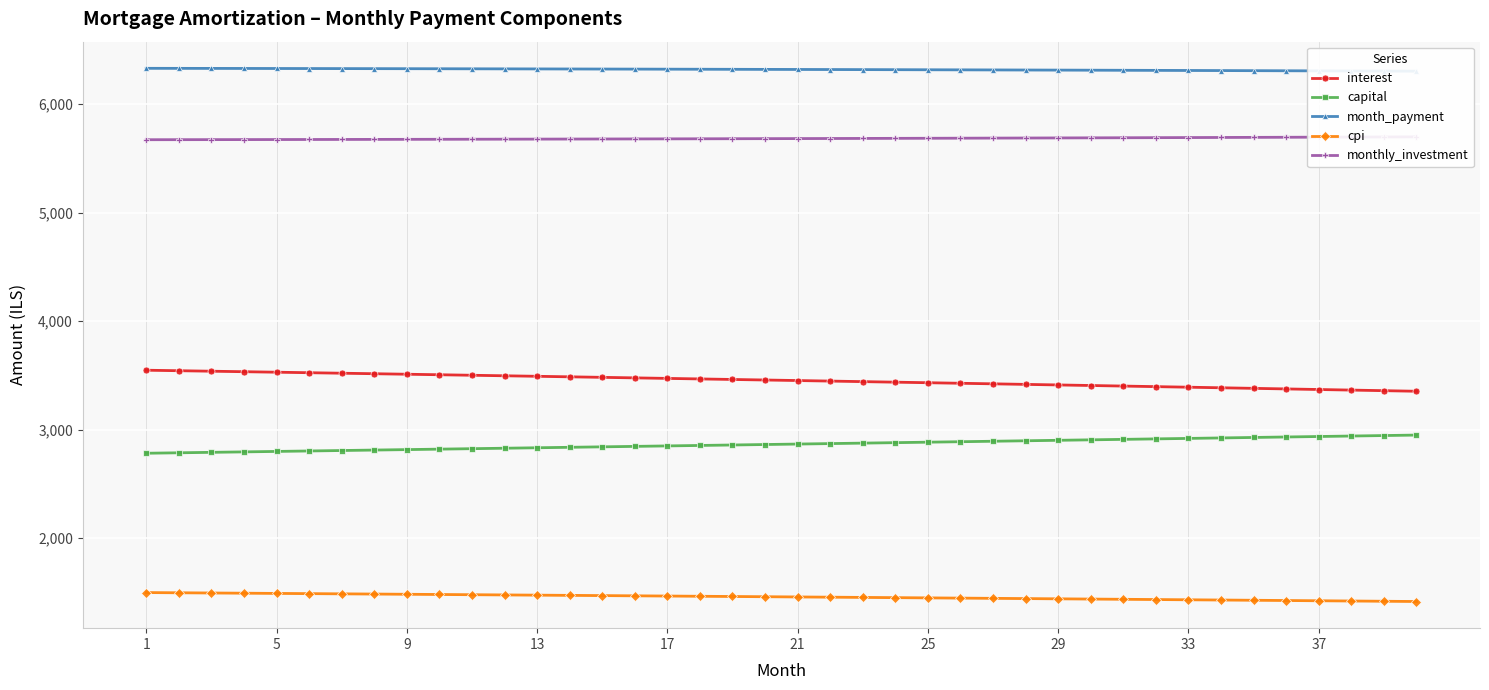

The value of interest at 21 is 4848.1. True or false?

False